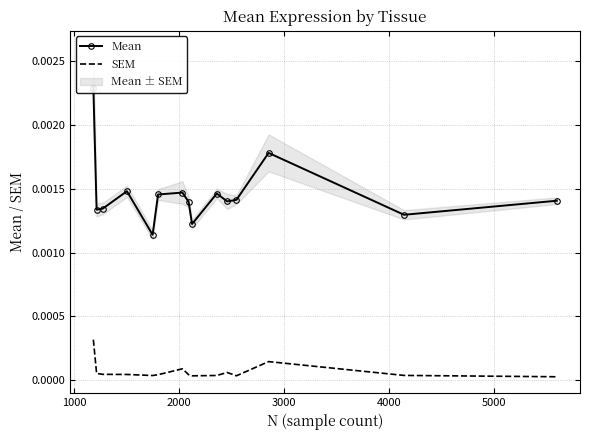

Rank the series at 1000 from highest to lowest value.

Mean, SEM